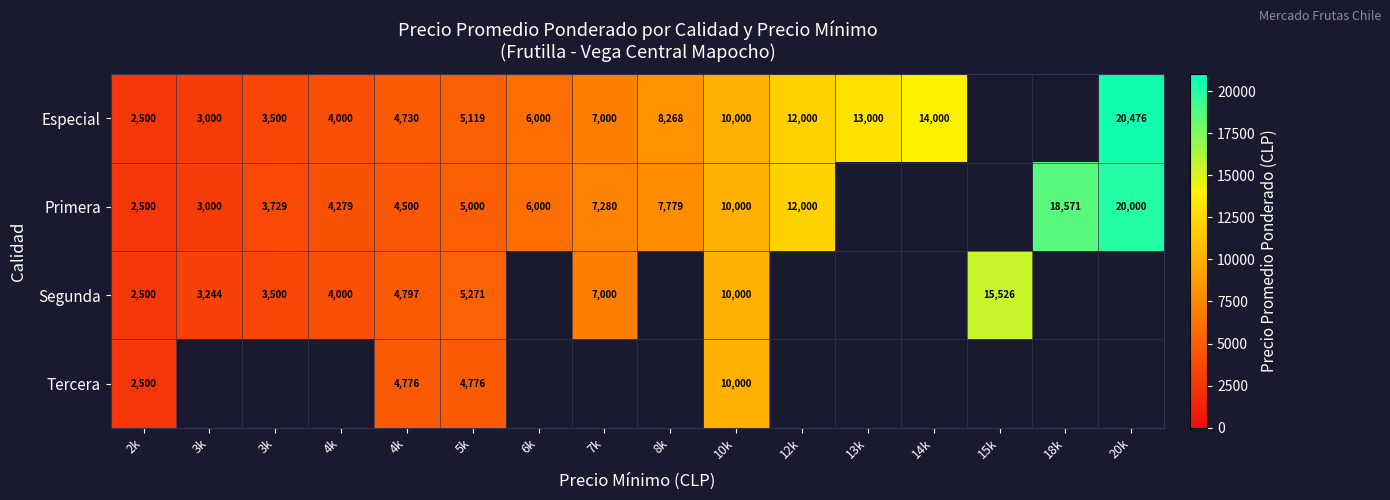

Where does the Especial series first go above 8268?

10k